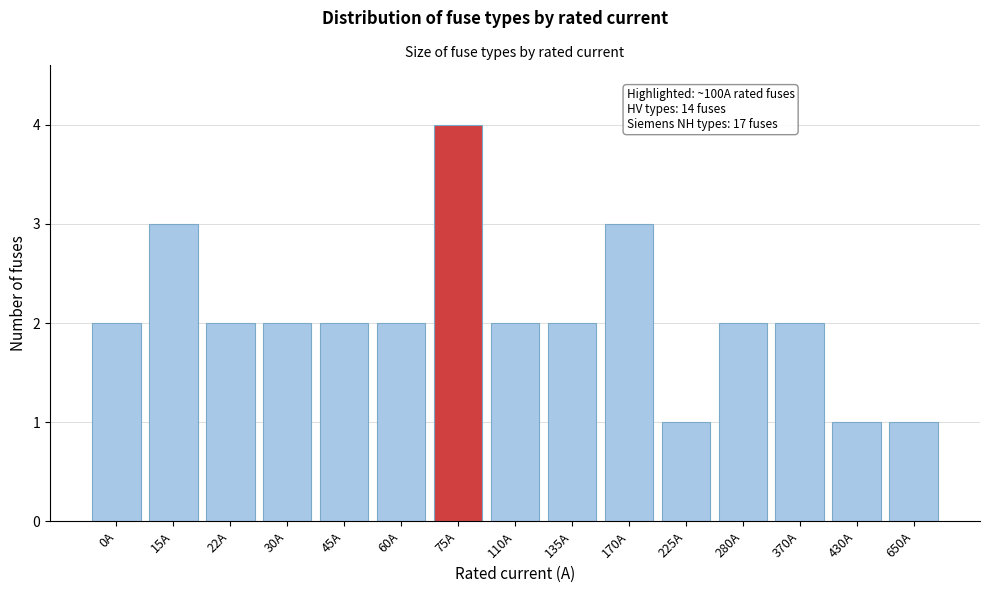

Reading right to left, extract all data points from this chart.

1	1	2	2	1	3	2	2	4	2	2	2	2	3	2